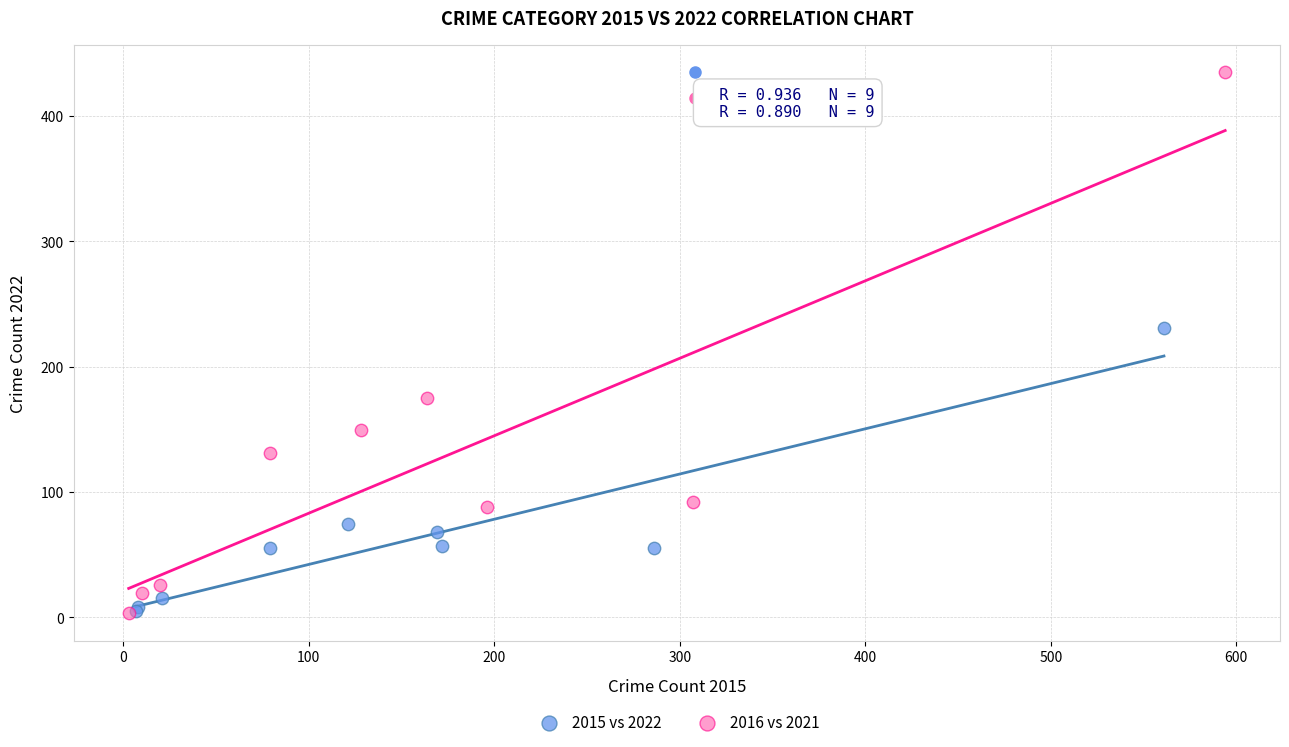

What are all the series names shown in the legend?

2015 vs 2022, 2016 vs 2021